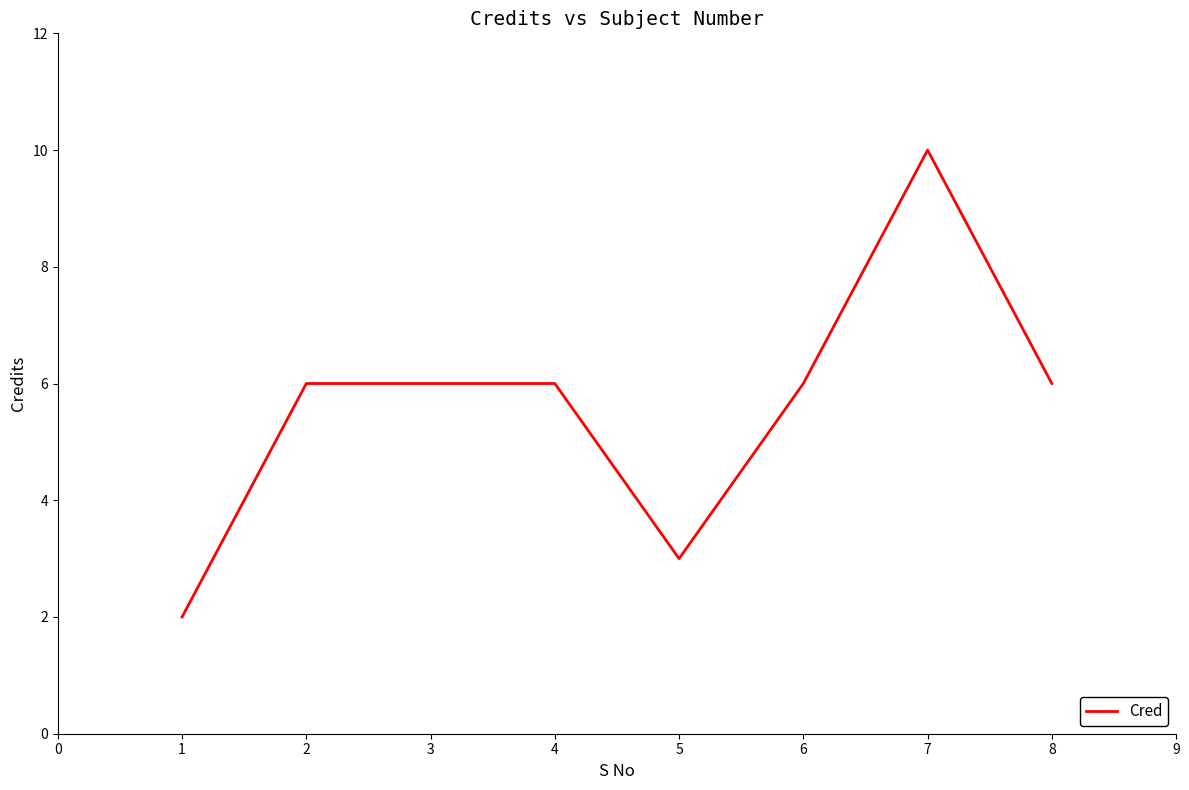

What is the change in value from 1 to 7?

+8